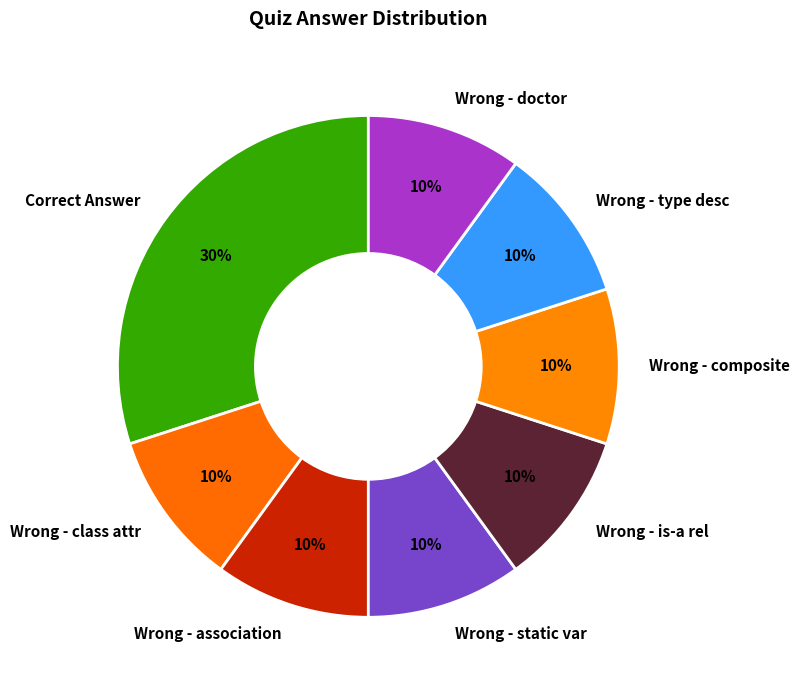

To the nearest percent, what is the difference between the largest and smallest slice percentages?

20%